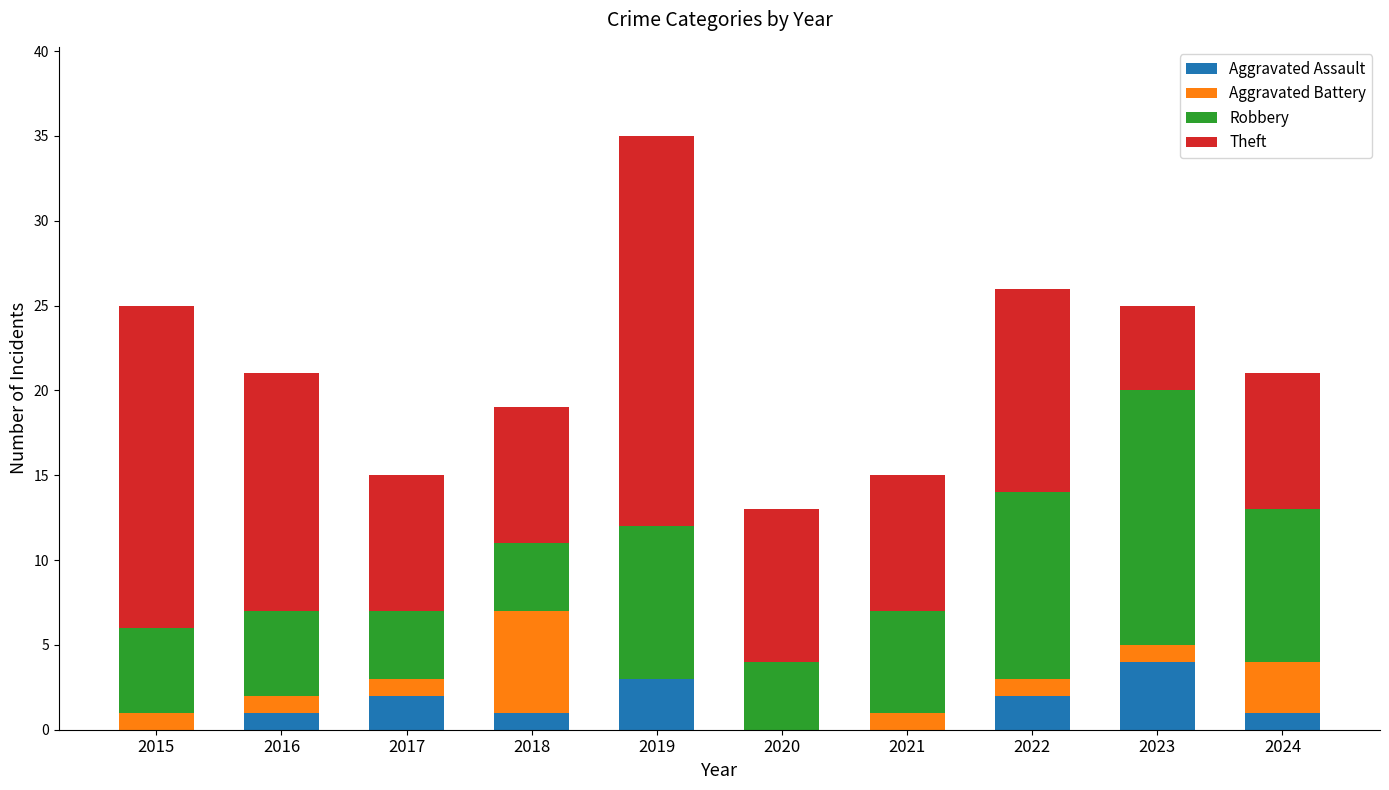

Are the bars grouped side by side (vs. stacked)?

No